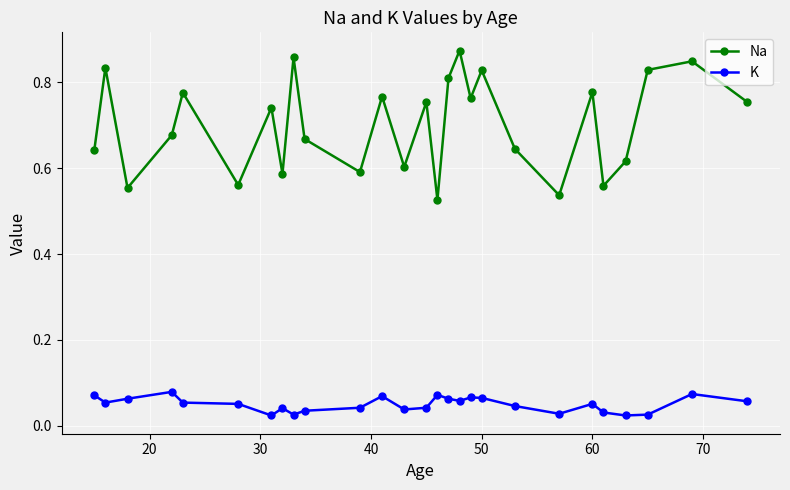

In Na, how many points are lower than both neighbors (excluding endpoints)?

9